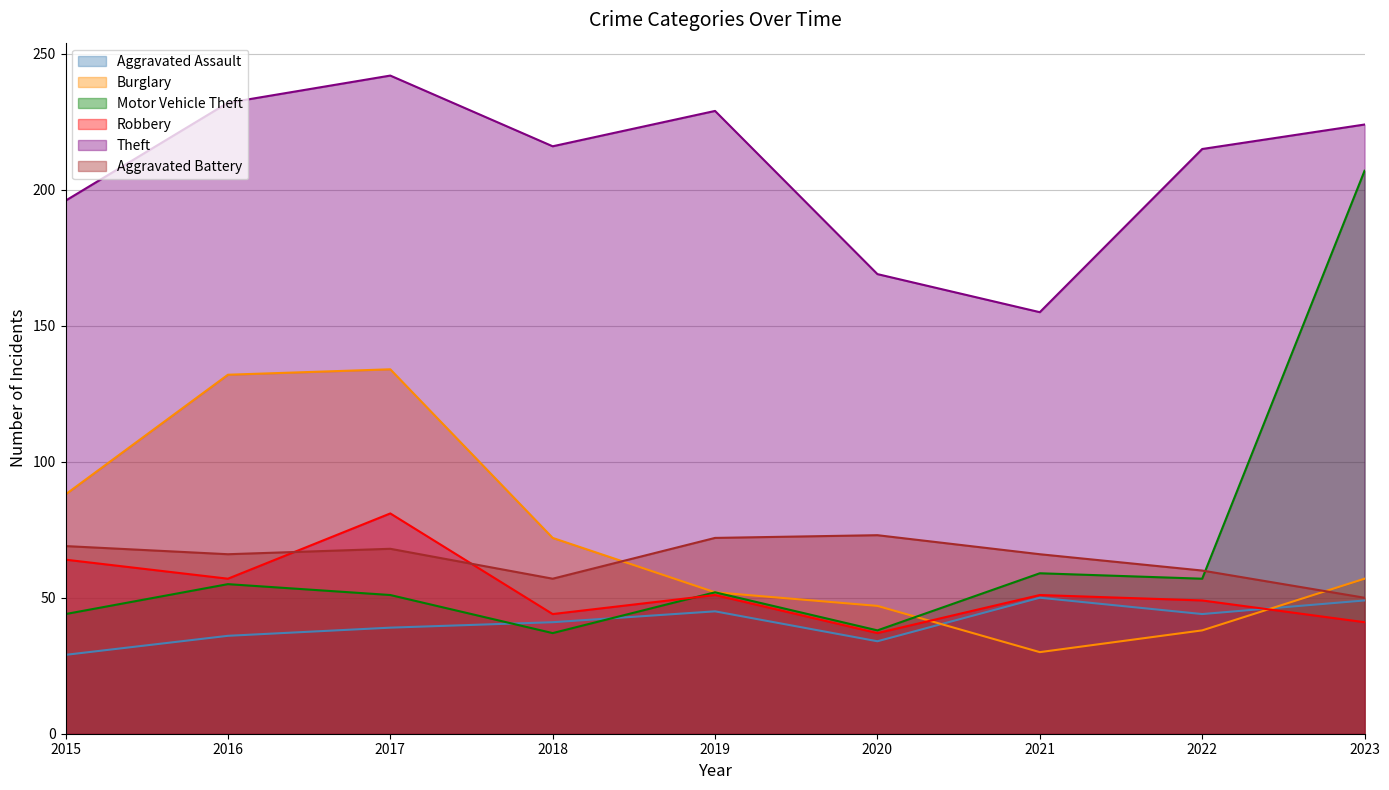

Which label corresponds to the smallest value in the chart?

2015